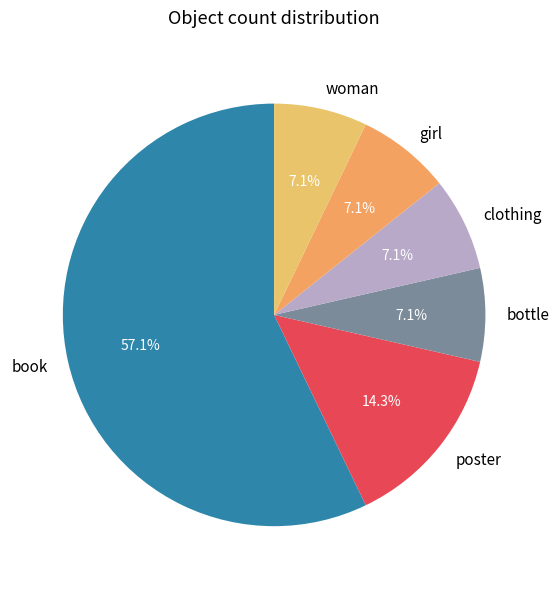

Does any single category account for the majority?

Yes